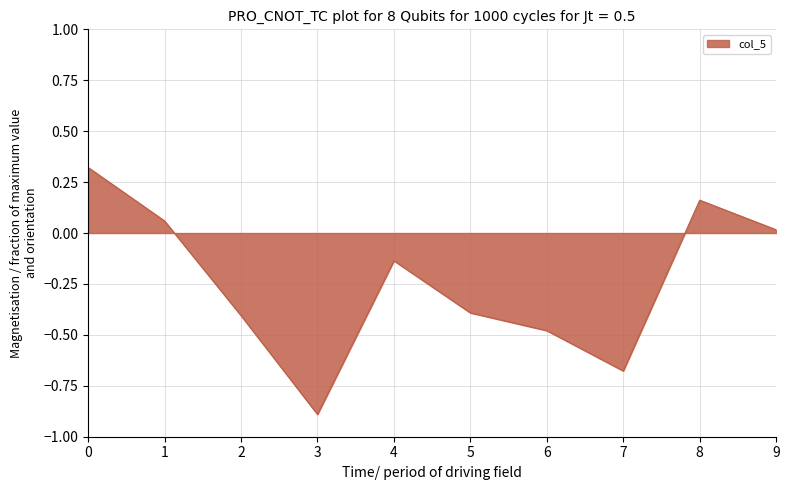

Count the number of values greater than 0.

4